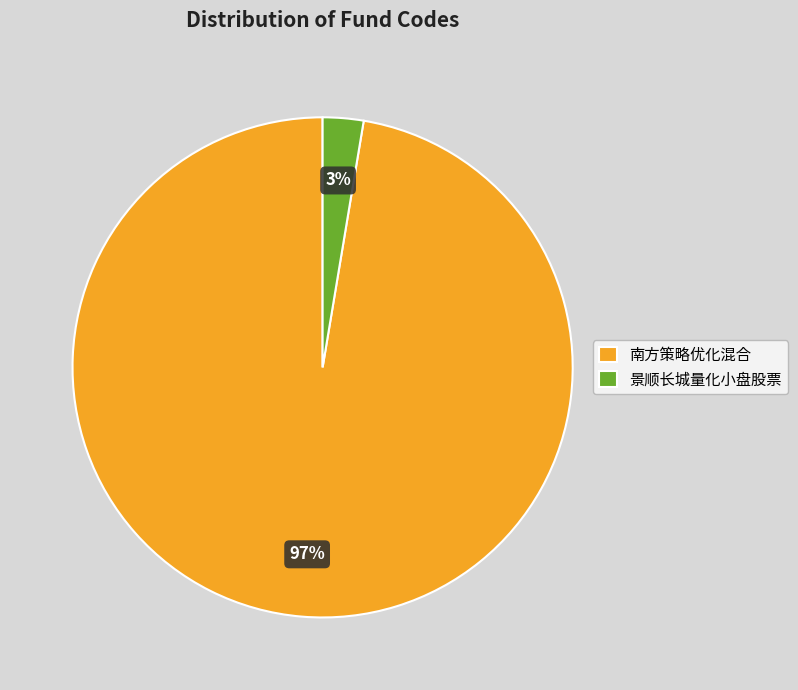

Which slice is the largest?

南方策略优化混合